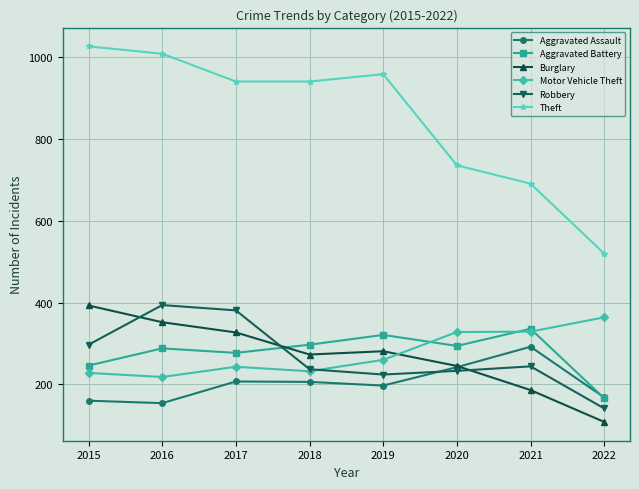

How many times do Robbery and Burglary cross each other?

3